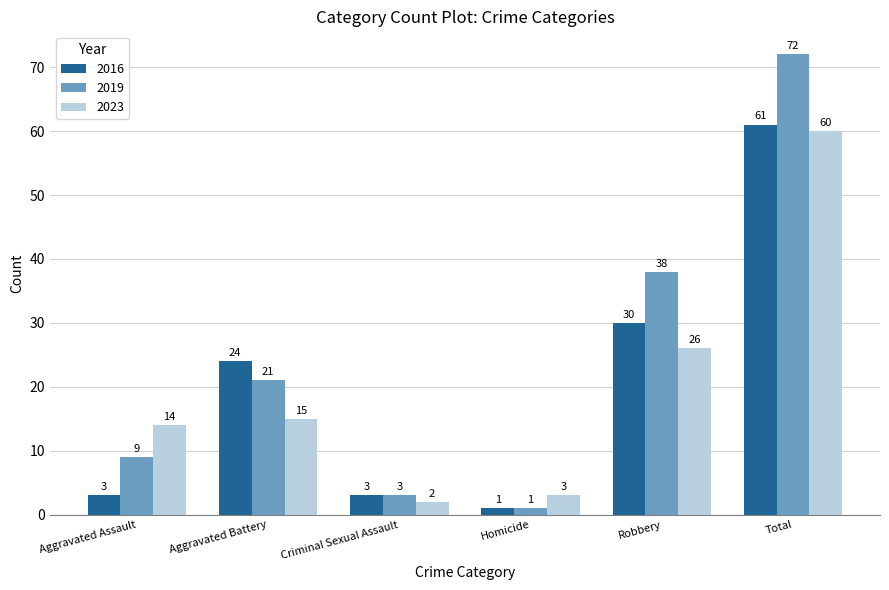

Rank the series at Aggravated Battery from highest to lowest value.

2016, 2019, 2023